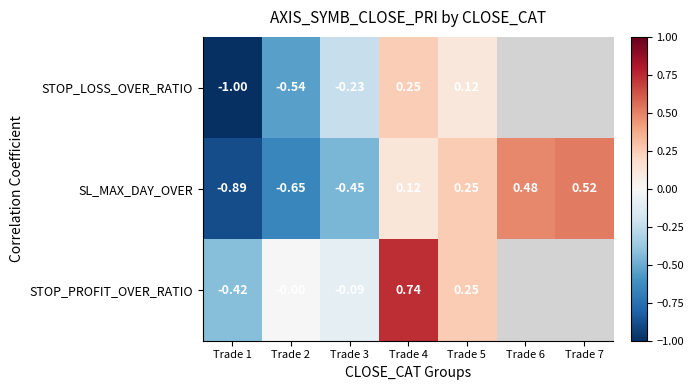

At which label is SL_MAX_DAY_OVER closest to 0?

Trade 4